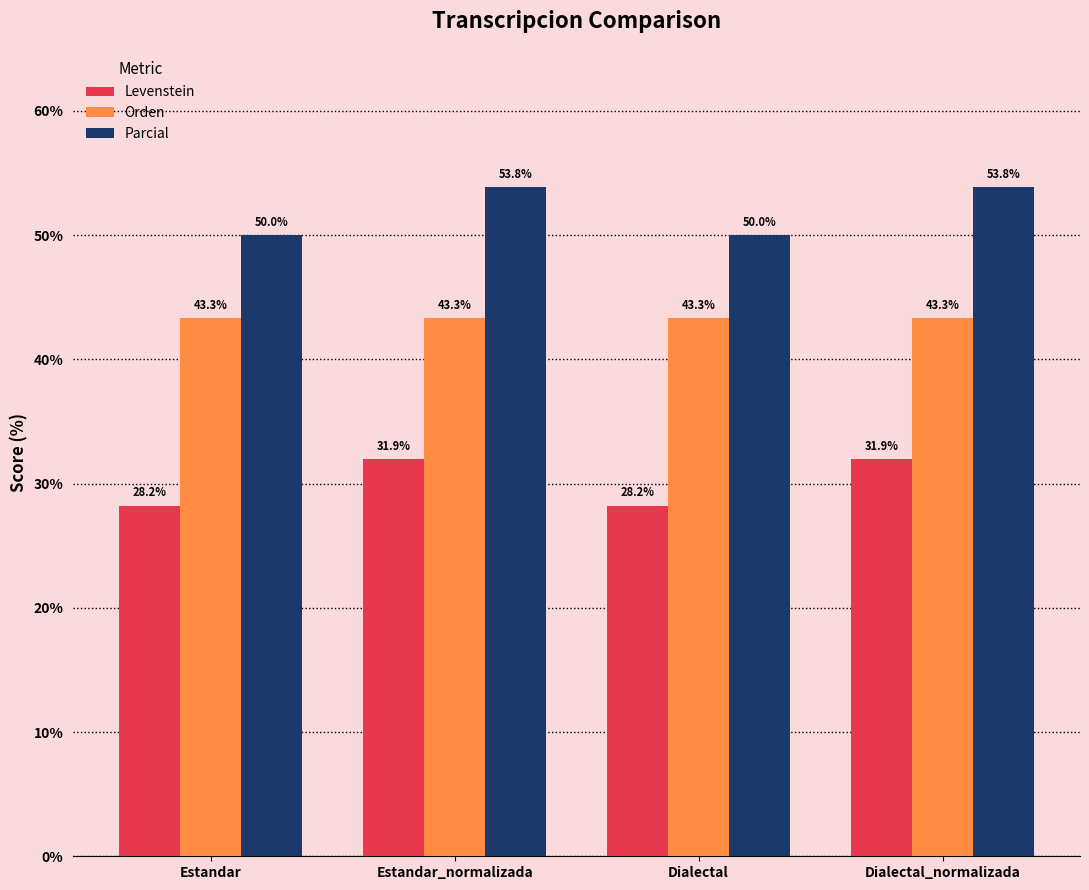

How many values in the Levenstein series are below 31?

2